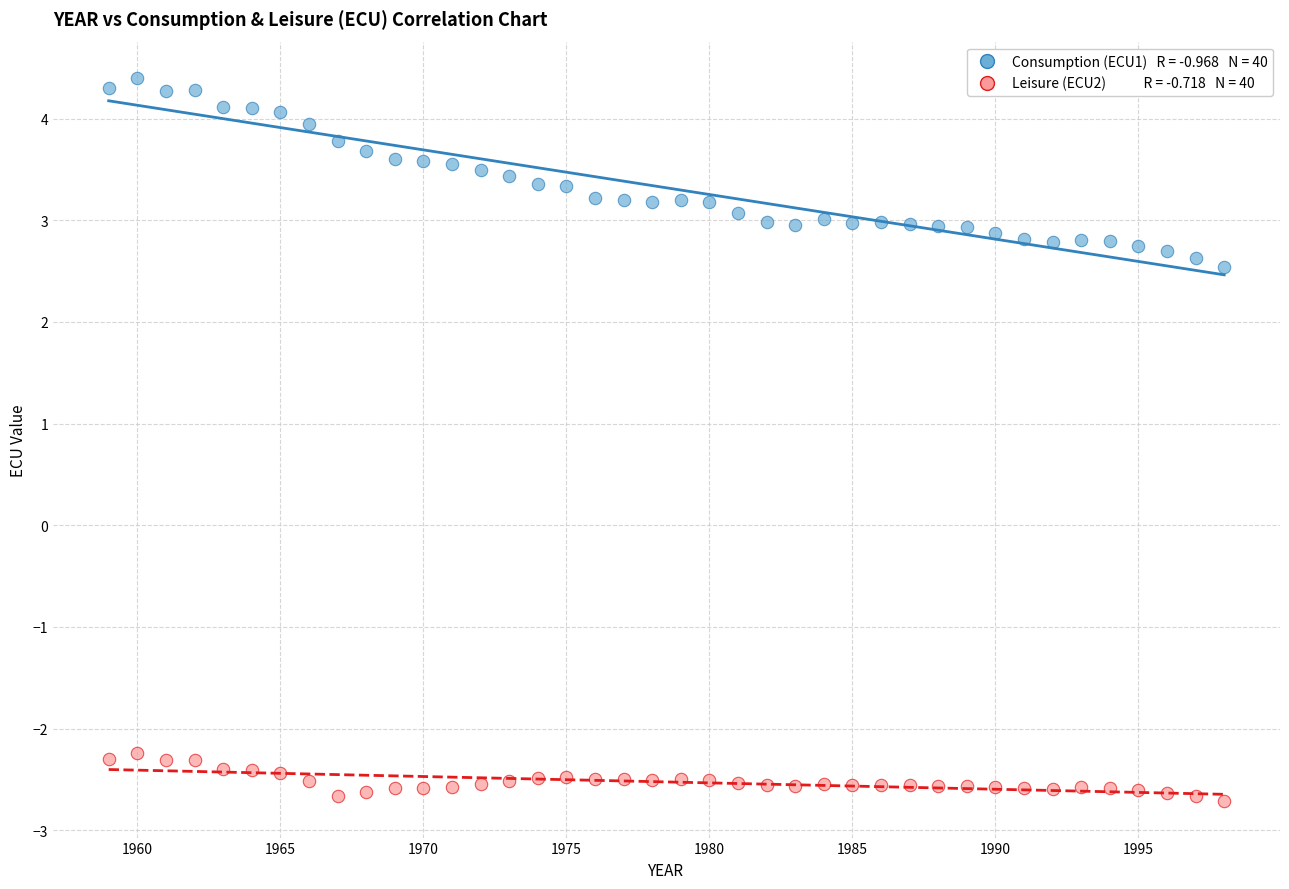

Across all data points, what is the range of Y values (max minus min)?

7.1